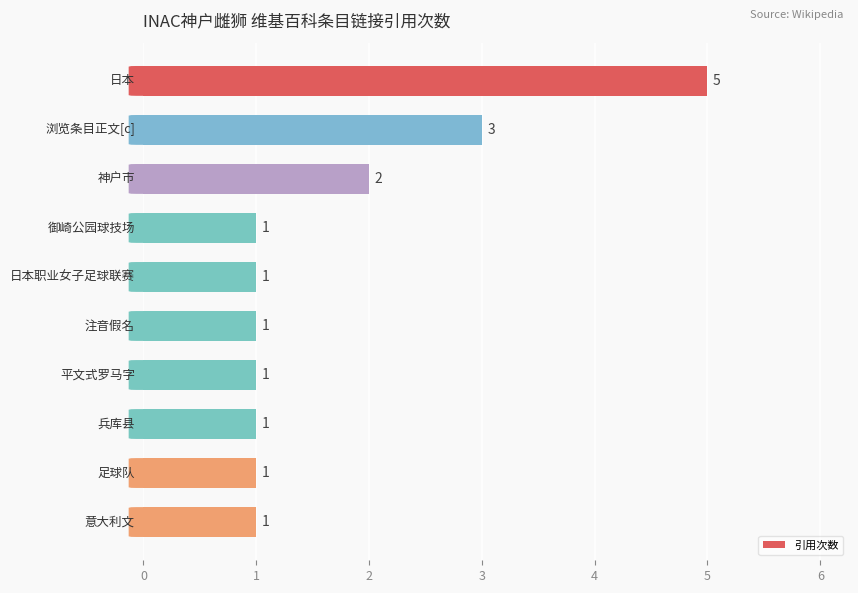

Reading top to bottom, transcribe all the data shown in this chart.

5	3	2	1	1	1	1	1	1	1